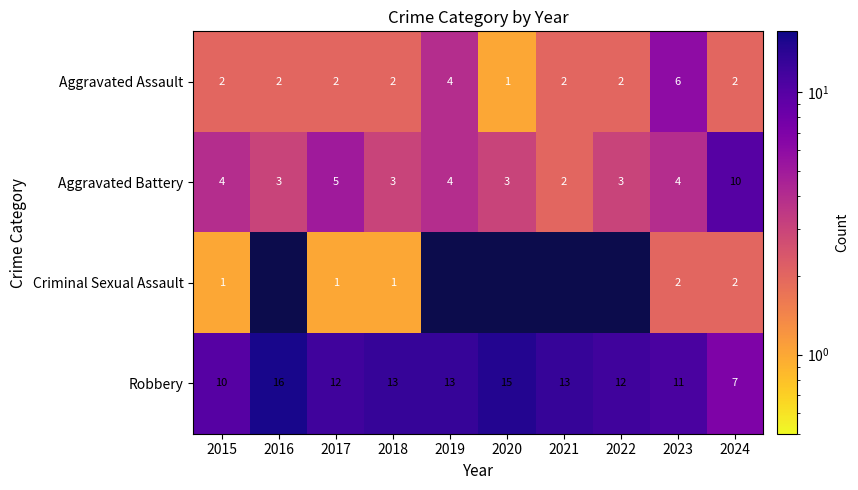

What is the difference between the maximum and minimum values in the Aggravated Assault series?

5